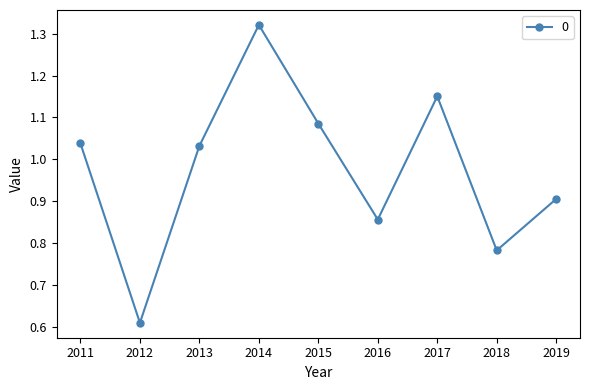

How many interior local valleys (lower than both neighbors) does the data have?

3